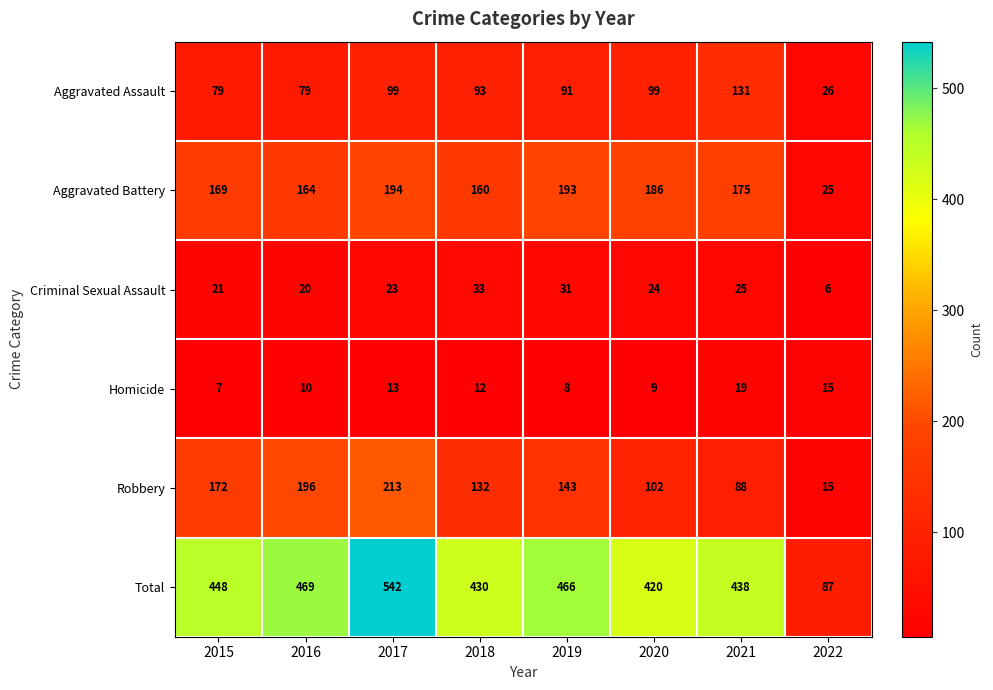

Which series has the largest range (max minus min)?

Total